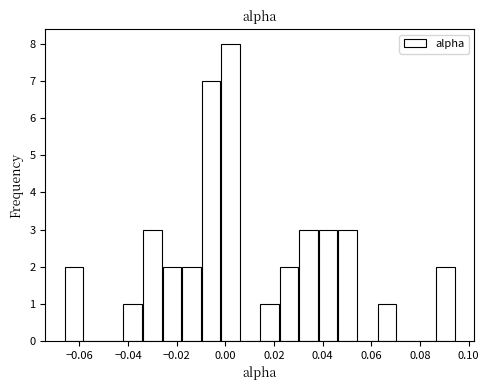

What is the height of the bar covering -0.018 to -0.010 on the x-axis? Neither the bar edges nor the heights are printed on the chart, so give them approximately, as read against the axes.

2